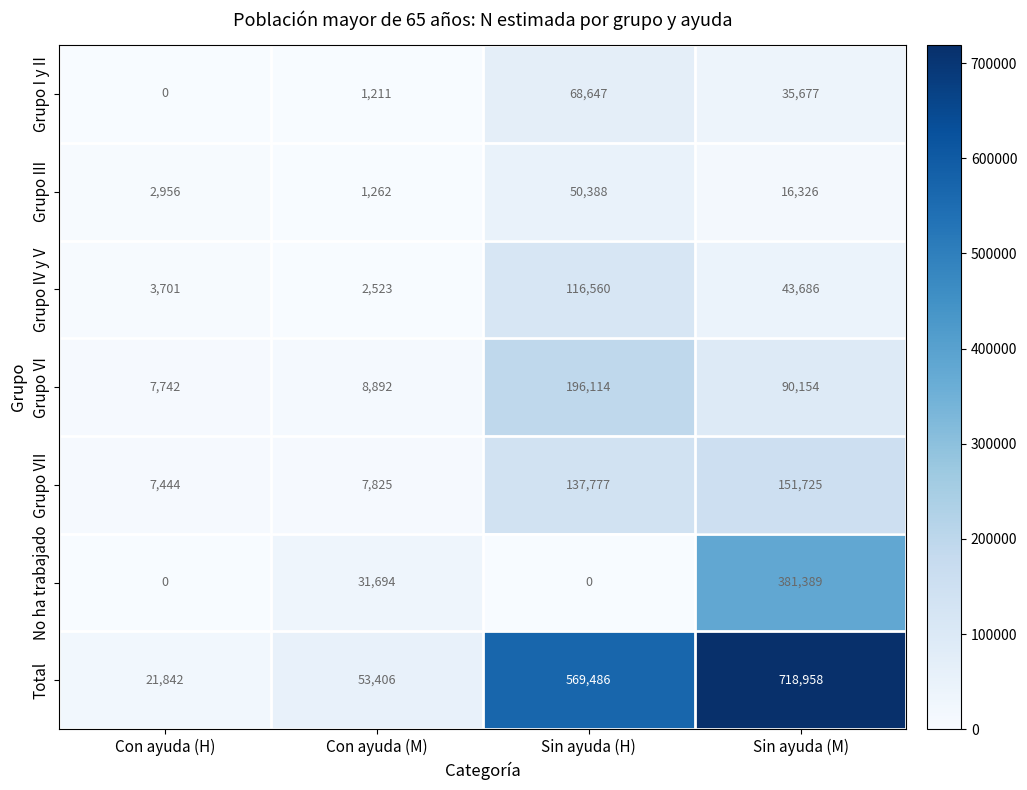

What is the spread (max minus min) of values at Sin ayuda (H)?

569486